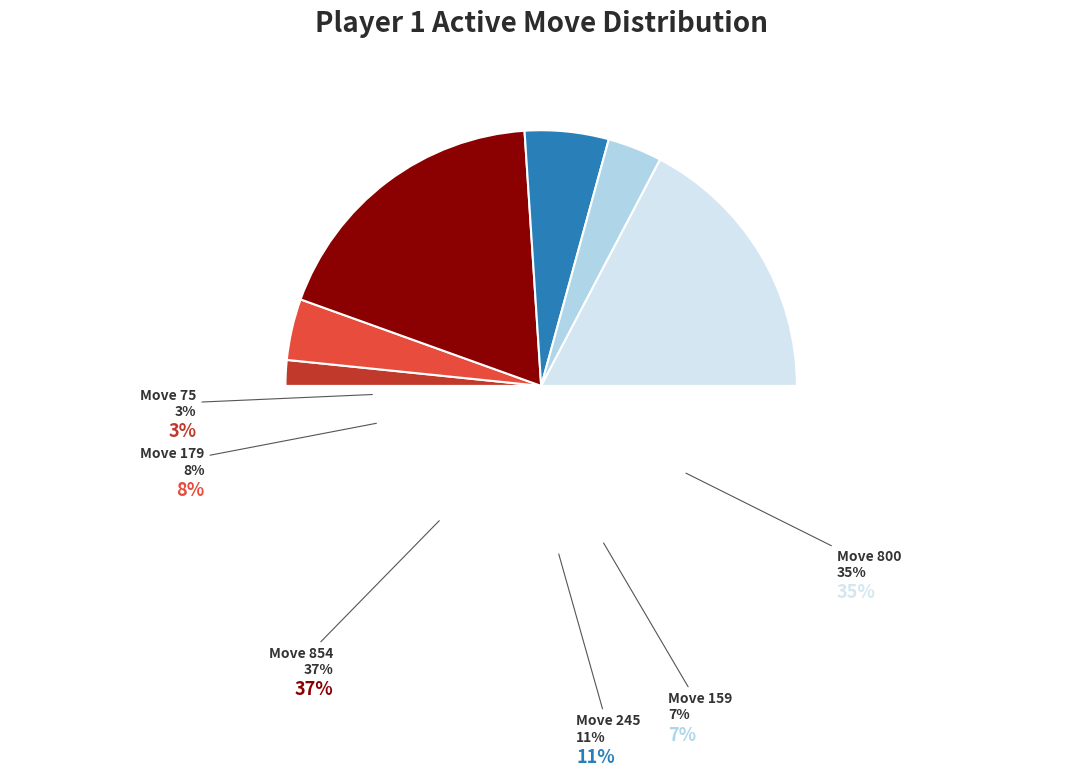

Is it true that 75 is 3% of the pie?

True